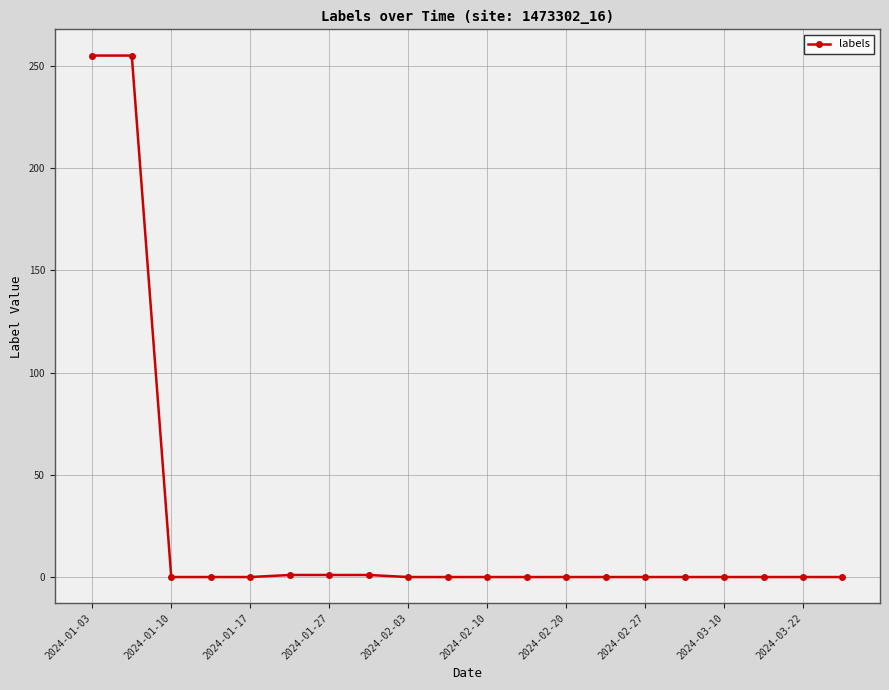

How many lines are shown in the chart?

1